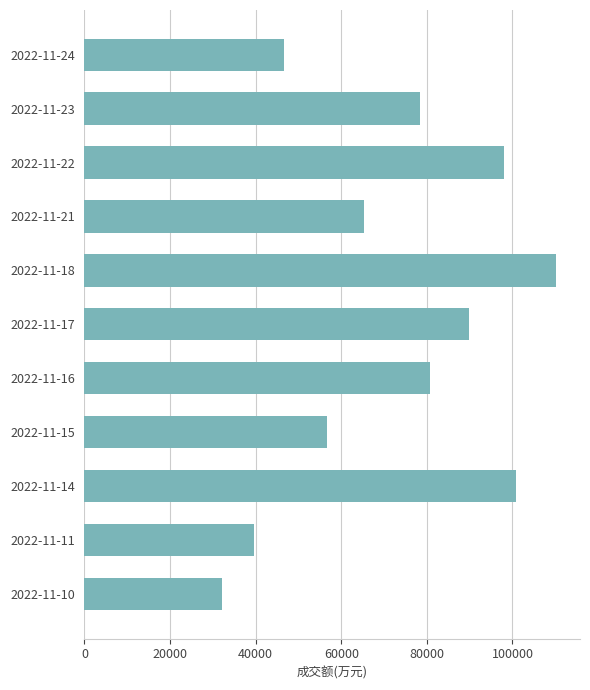

What is the difference between the maximum and minimum values?

78132